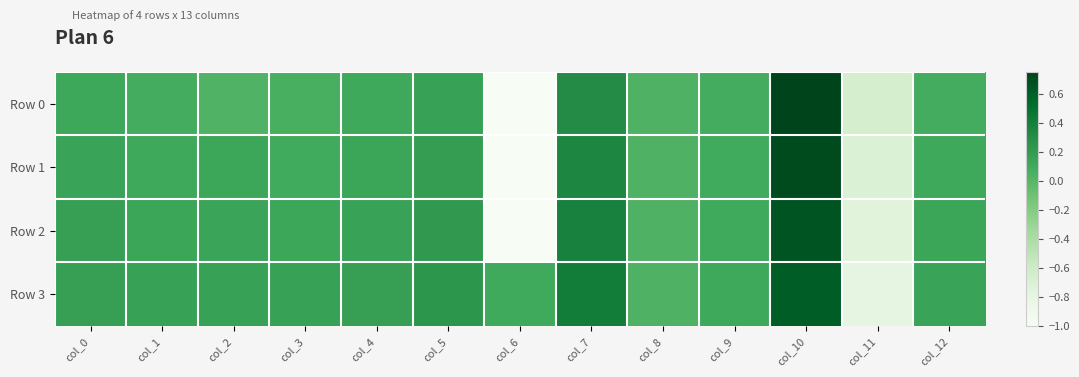

What is the difference between the highest and lowest values at col_5?

0.1